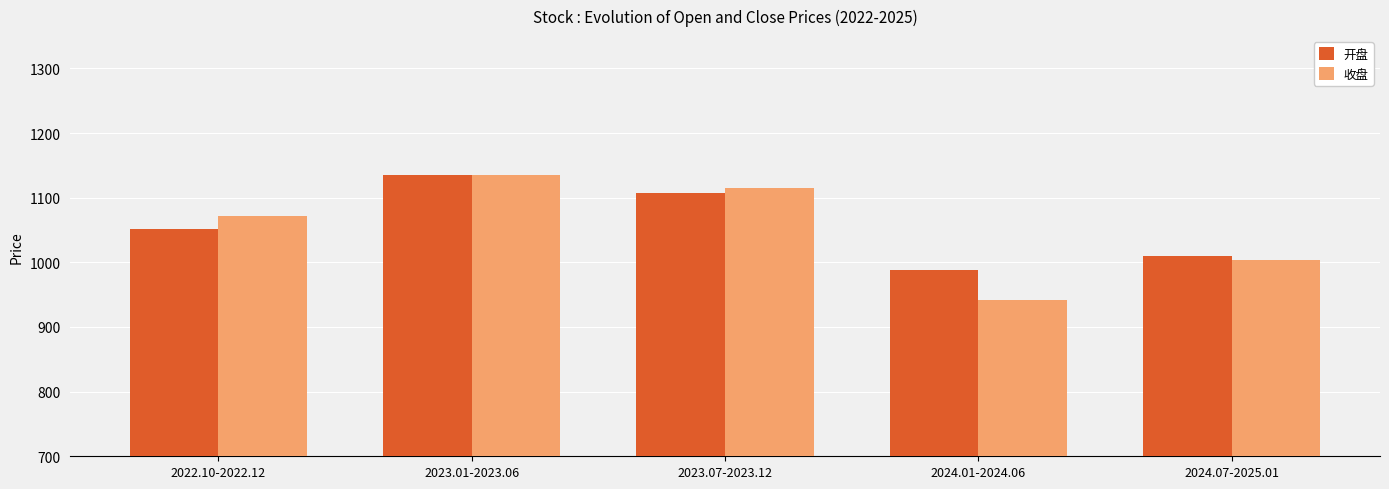

At which category is the sum across all series the highest?

2023.01-2023.06